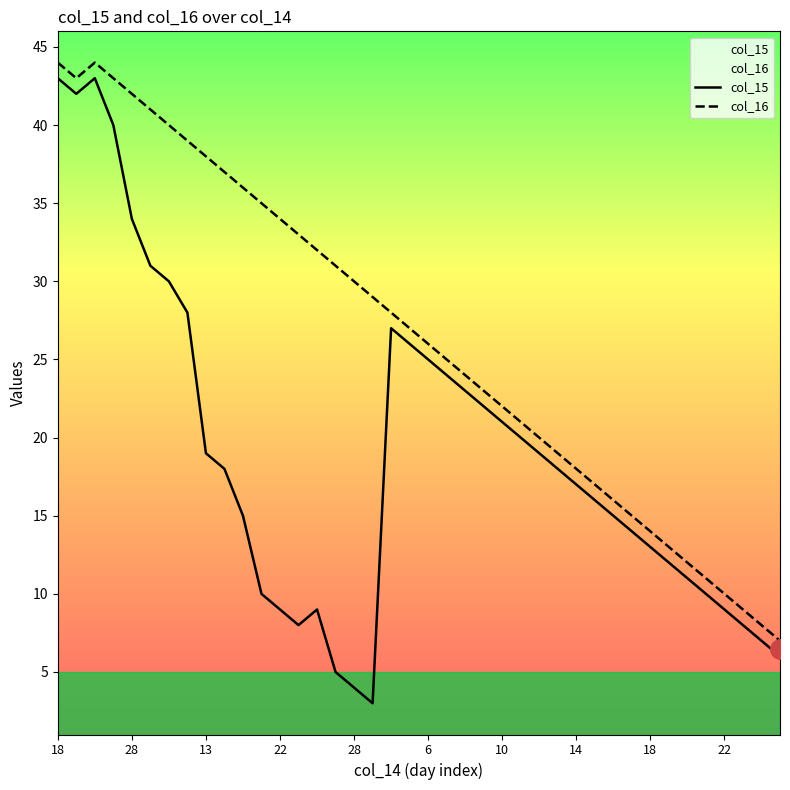

What is the difference between the second highest and minimum values in the col_15 series?

40